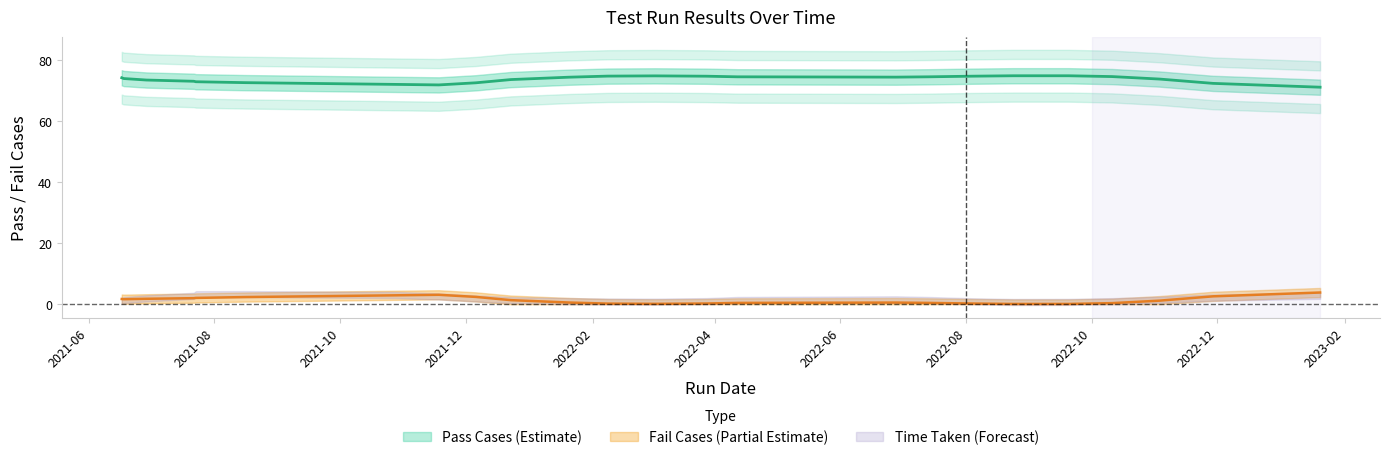

How many data points does each series have?

24